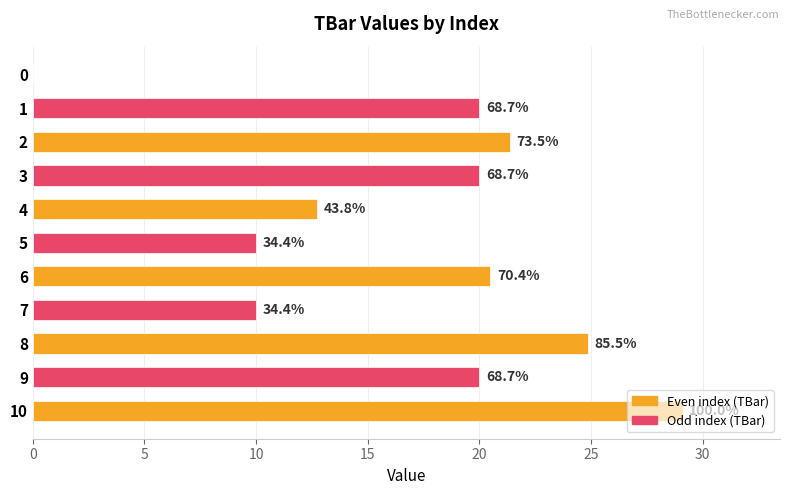

Are the bars horizontal?

Yes